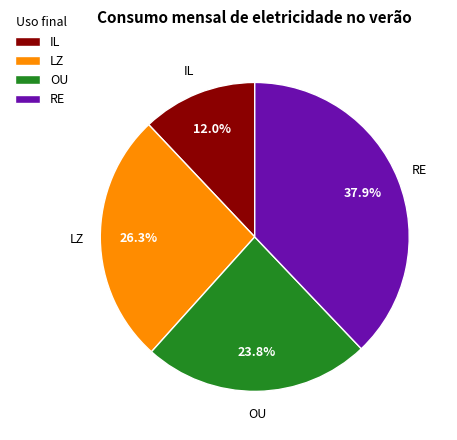

What is the largest slice in the pie chart?

RE